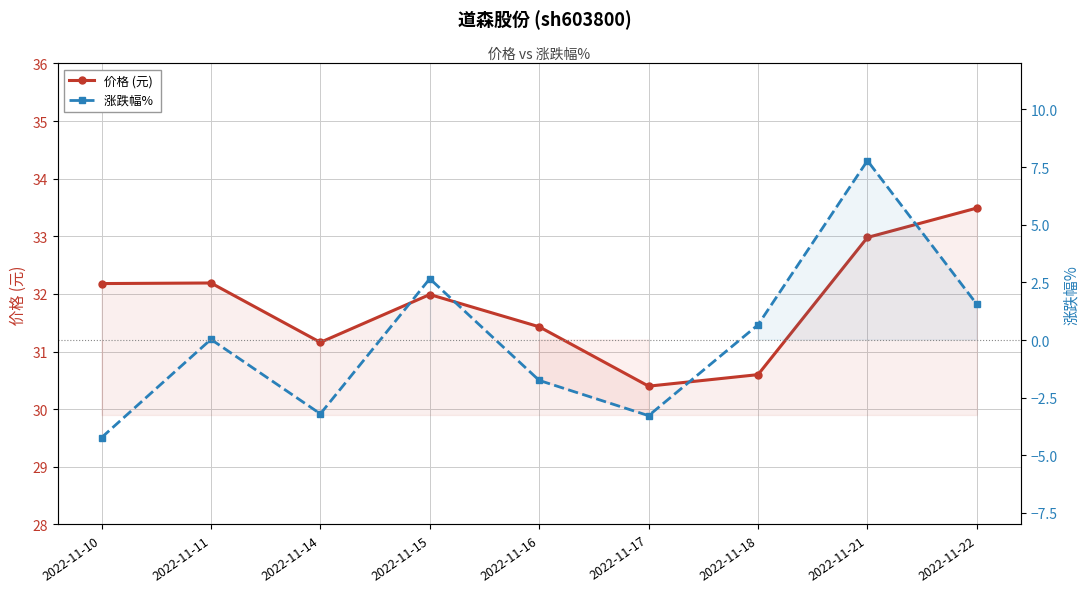

How many data points in 涨跌幅%  are less than 0?

4